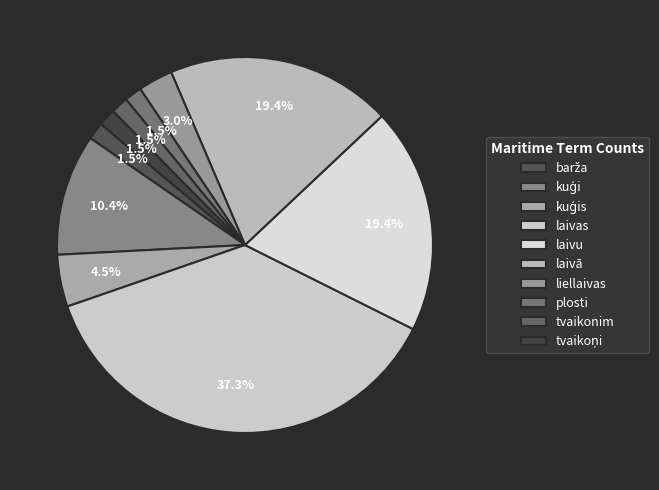

How many segments does this pie chart have?

10